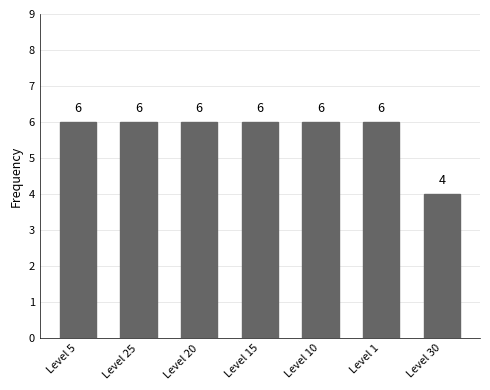

What is the sum of all values?

40